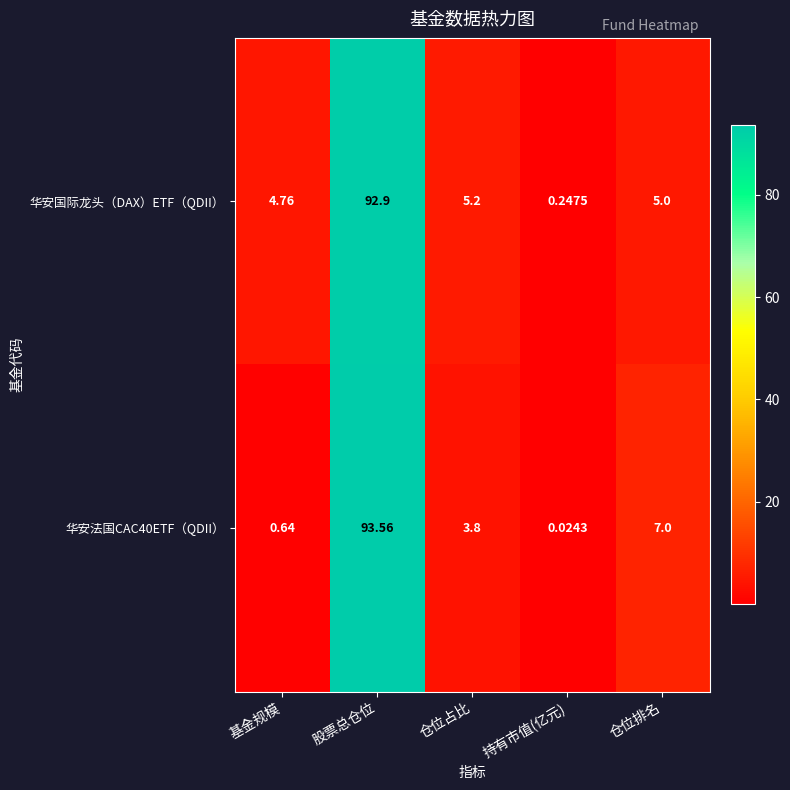

Is the value of 华安法国CAC40ETF（QDII） at 股票总仓位 greater than the value of 华安国际龙头（DAX）ETF（QDII） at 仓位排名?

Yes